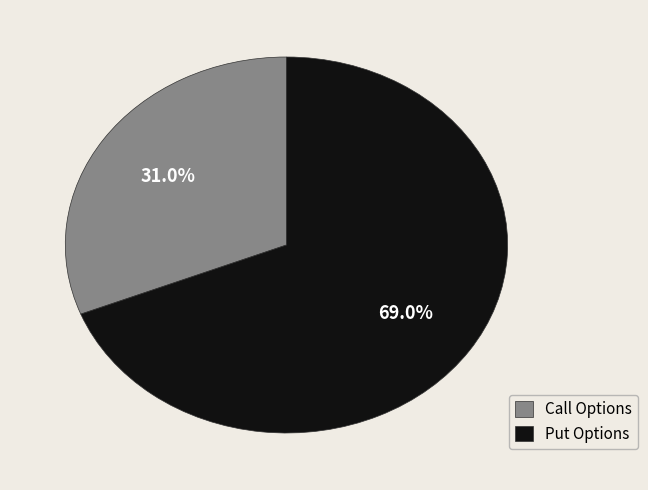

What portion of the pie excludes Put Options?

31.0%